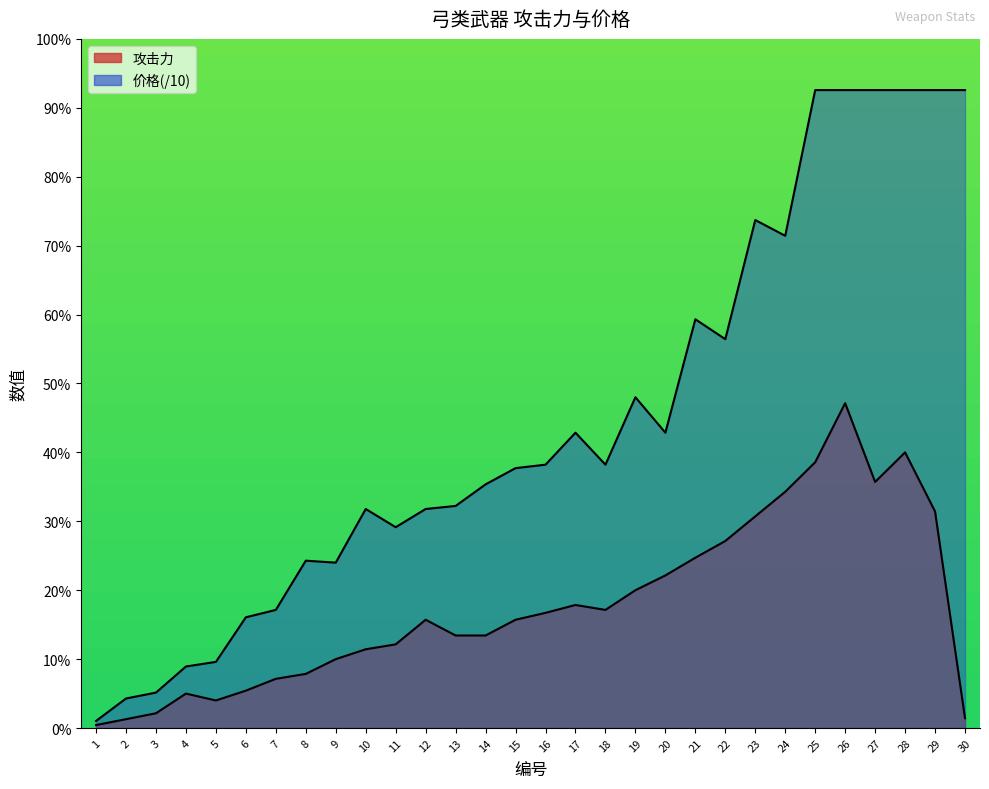

Where is the first local minimum for 攻击力?

5